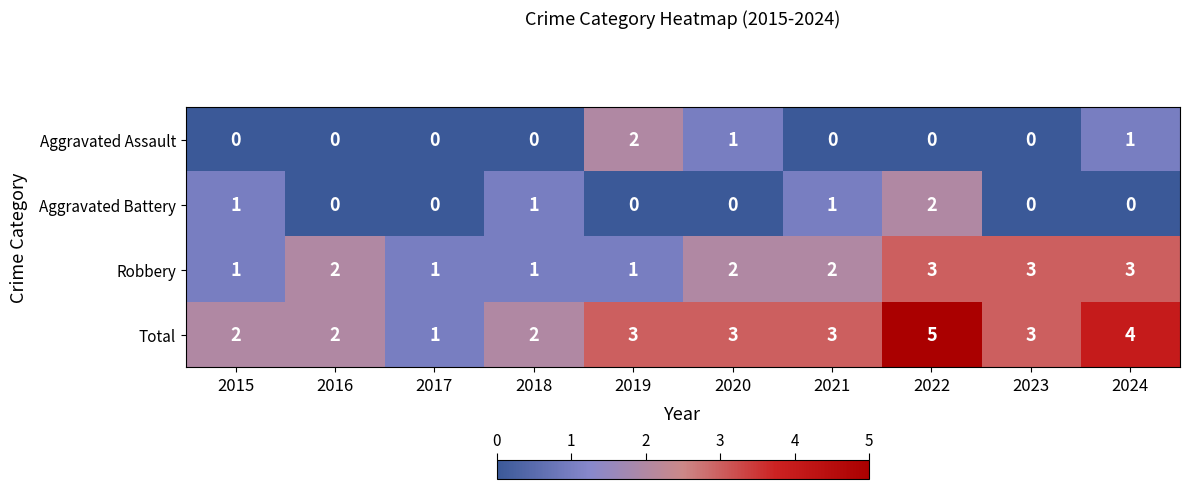

At 2024, list the series in order from smallest to largest.

Aggravated Battery, Aggravated Assault, Robbery, Total